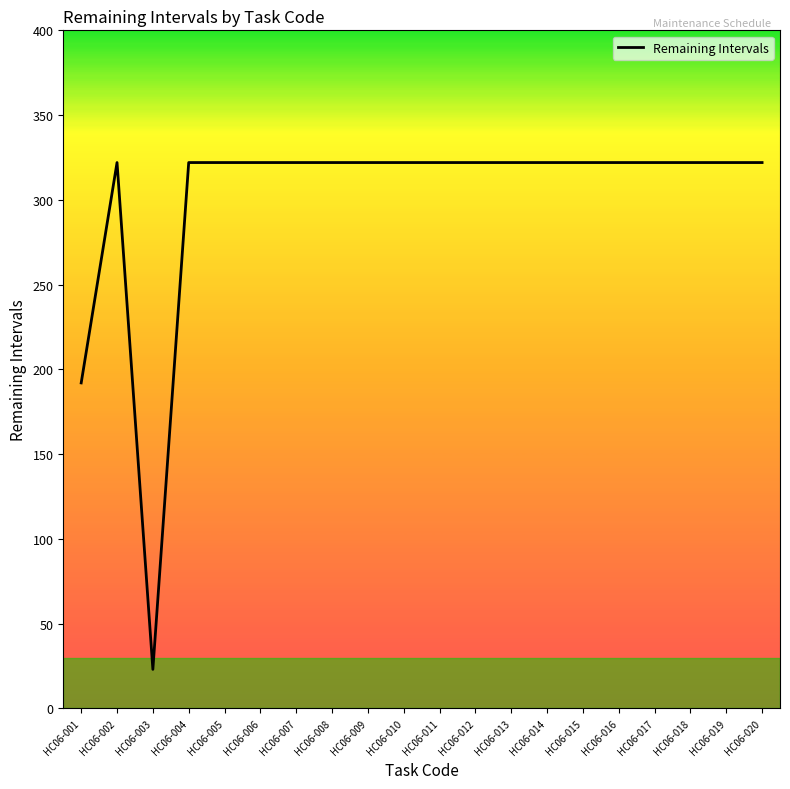

What is the average value?

301